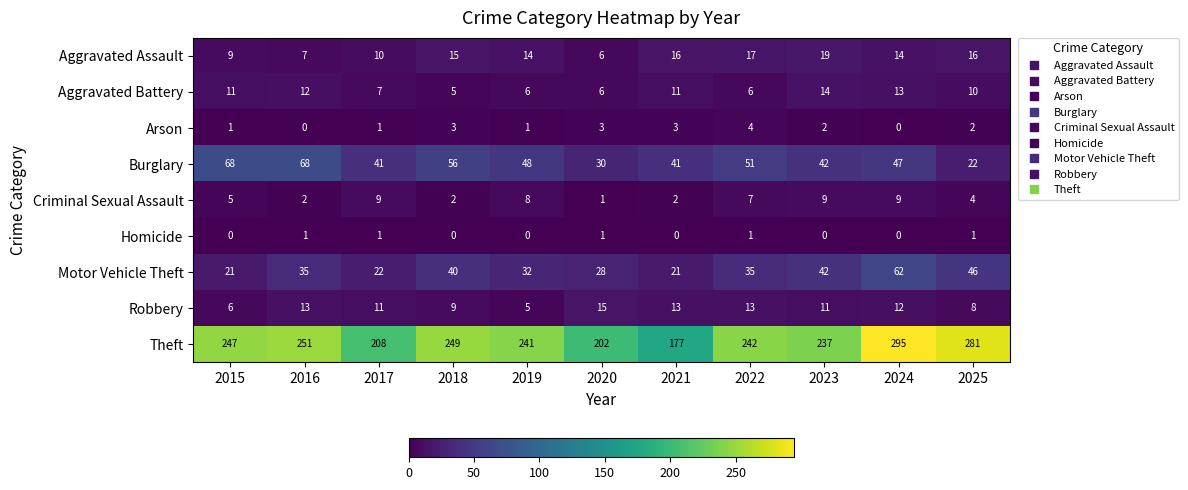

Which category has the highest value across all series?

2024